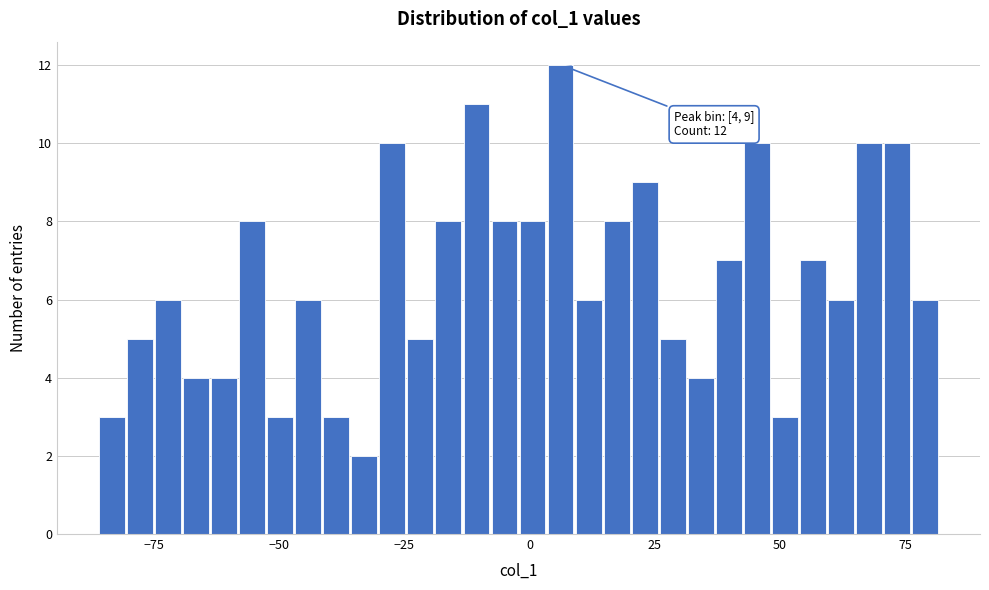

Around what value on the x-axis is the tallest bar? Give the approximate position of its centre, as read against the axis.

5